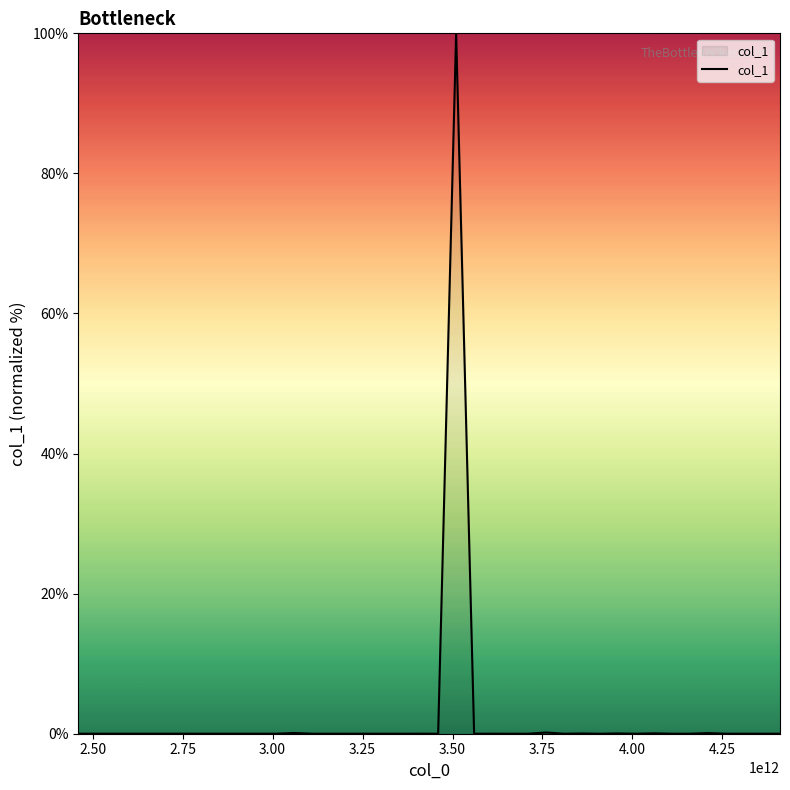

What is the maximum value shown in the chart?

100.0